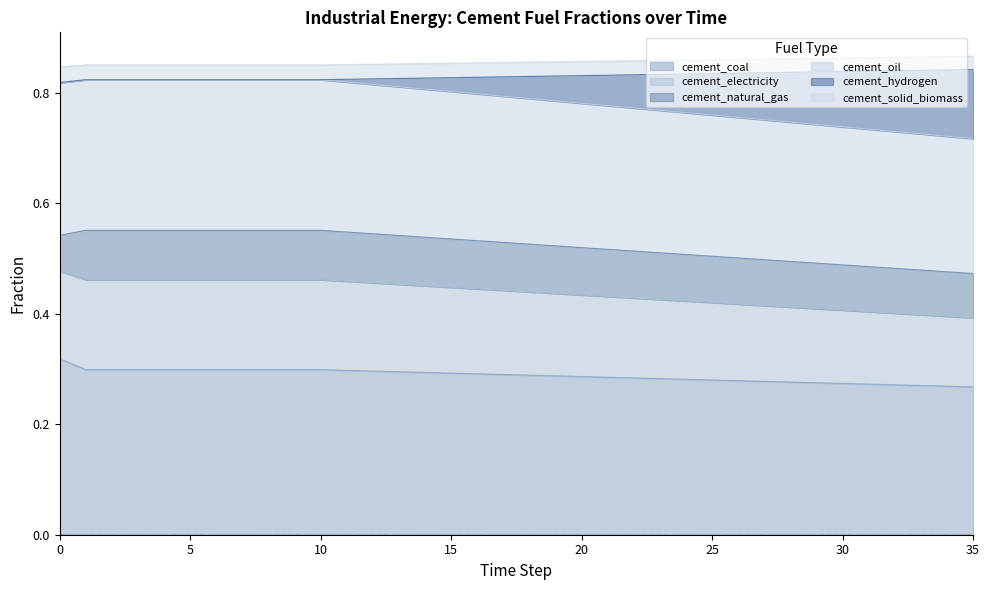

The value of cement_oil at 10 is 0.6. True or false?

False